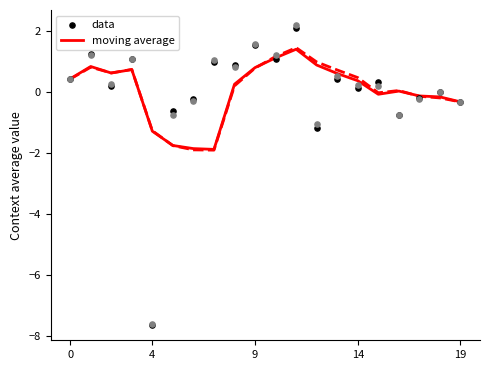

Which series has the largest total across all categories?

moving average